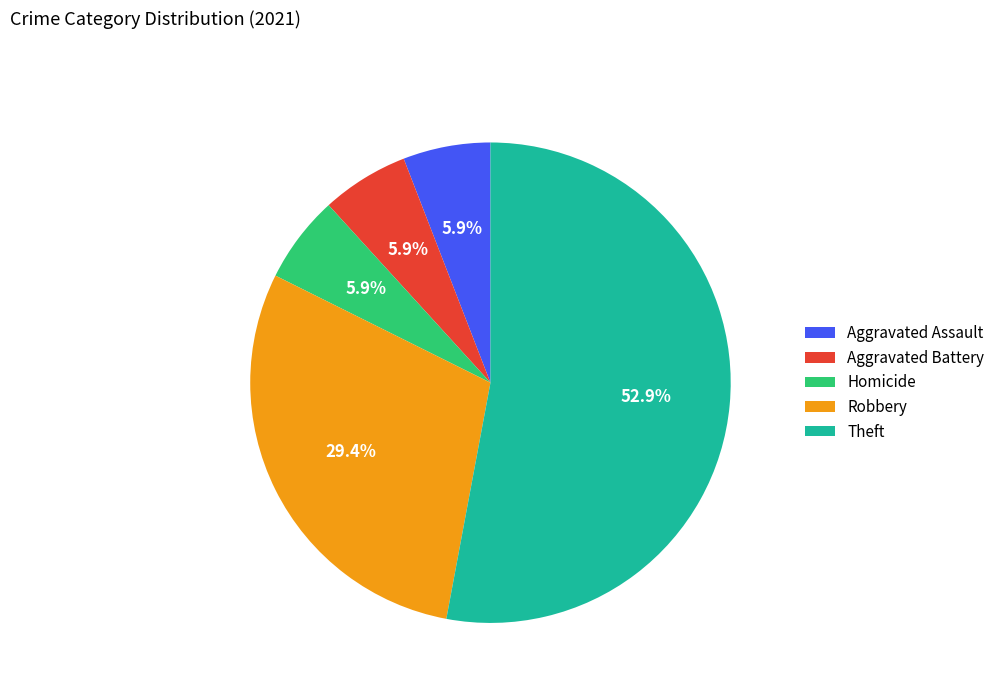

Do Robbery and Aggravated Assault together represent more than half of the pie?

No